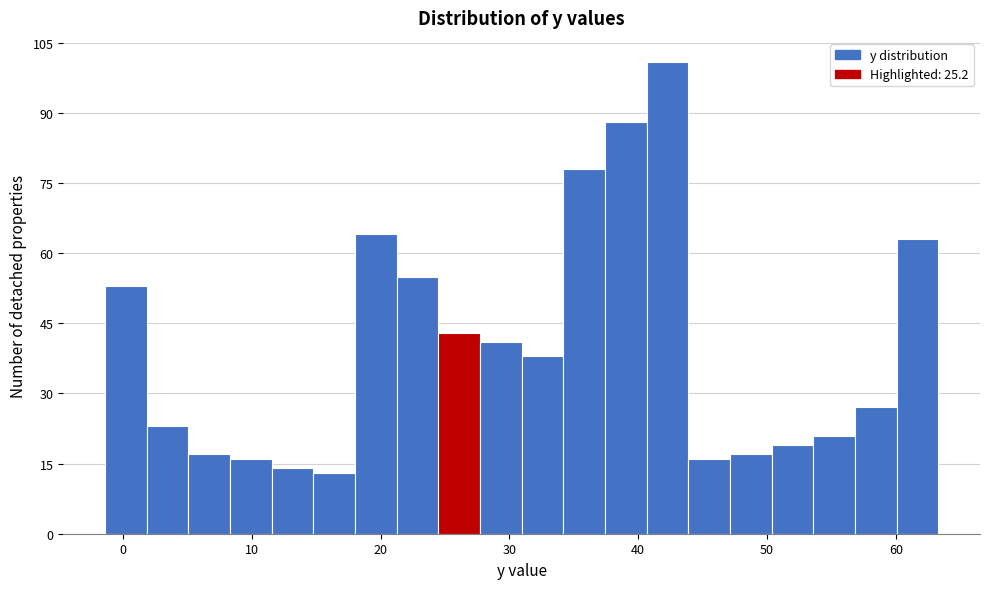

Read against the x-axis, roughly where is the centre of the tallest bar?

42